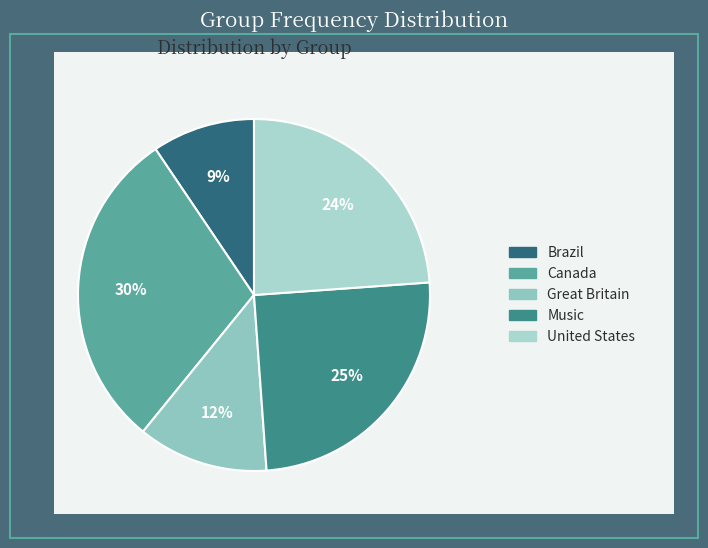

The Brazil slice represents 19% of the pie. True or false?

False